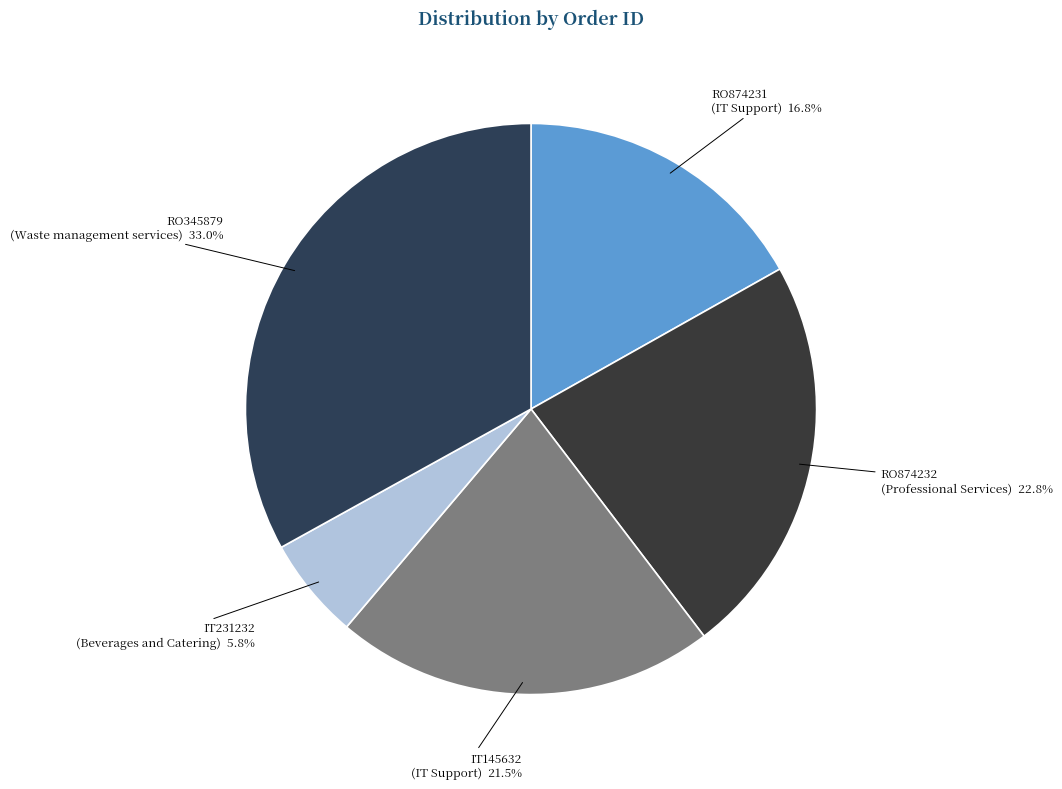

Rank the categories by value from lowest to highest.

IT231232, RO874231, IT145632, RO874232, RO345879